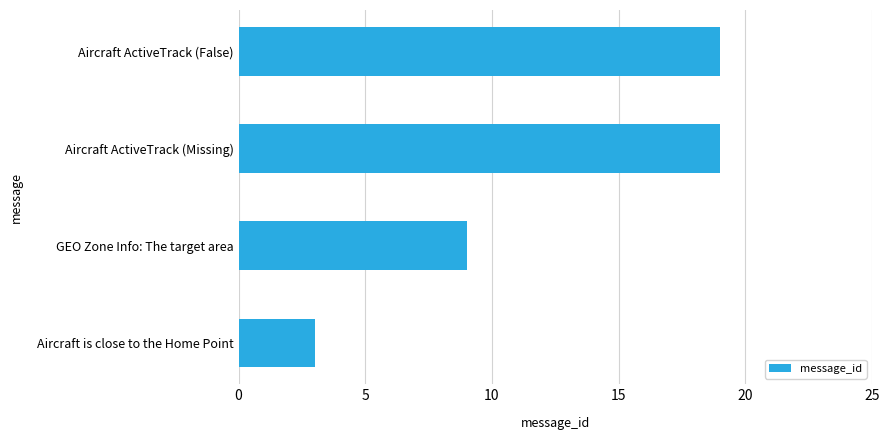

What is the change in value from Aircraft is close to the Home Point to GEO Zone Info: The target area?

+6